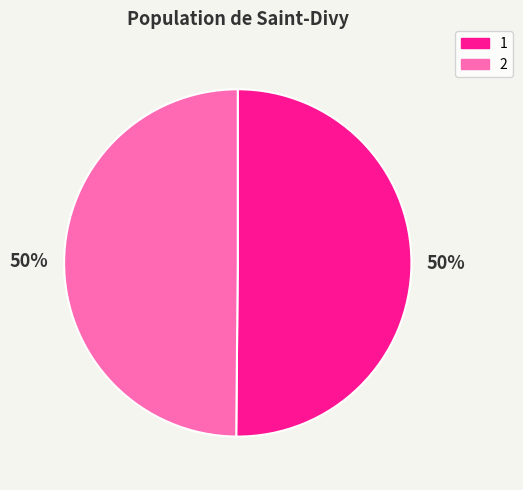

To the nearest percent, what is the average slice percentage?

50%